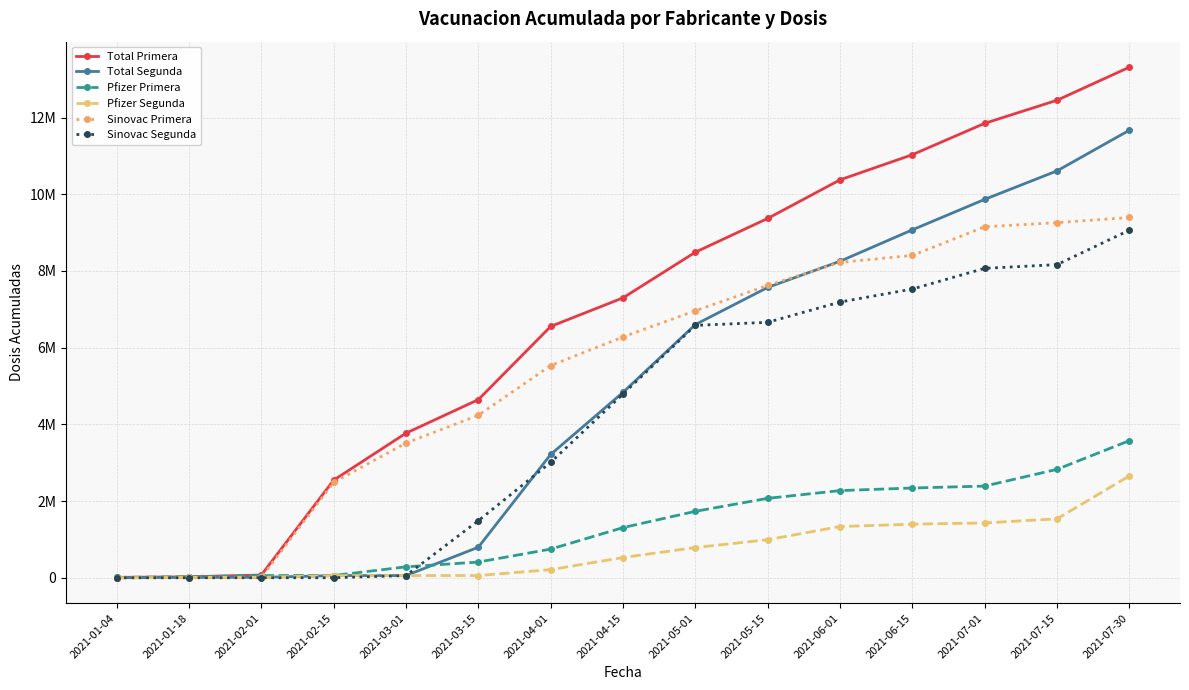

What is the value of the Total Primera point at the 12th from the left?

11032381